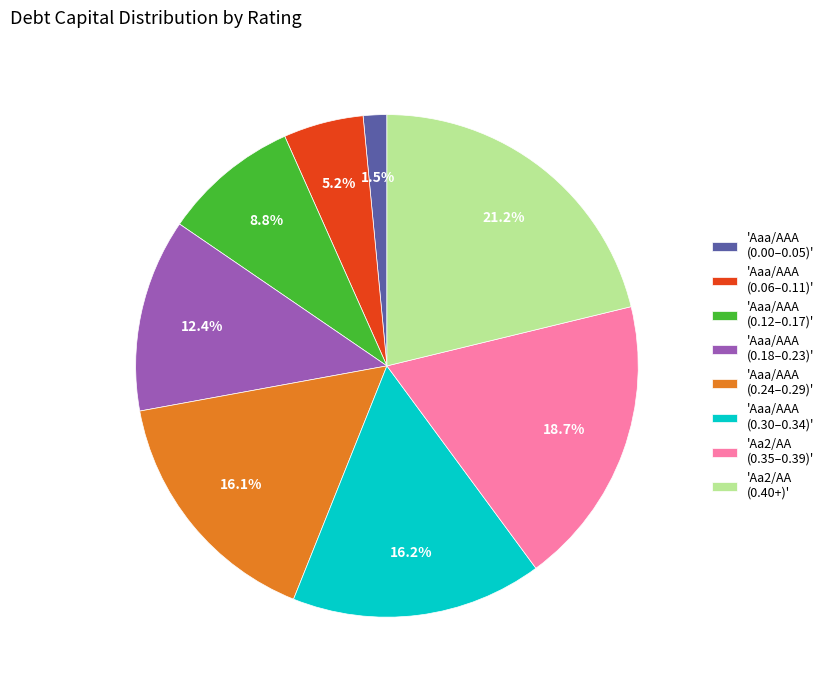

What is the ratio of the value at 'Aa2/AA (0.35–0.39)' to the value at 'Aaa/AAA (0.30–0.34)'?

1.2